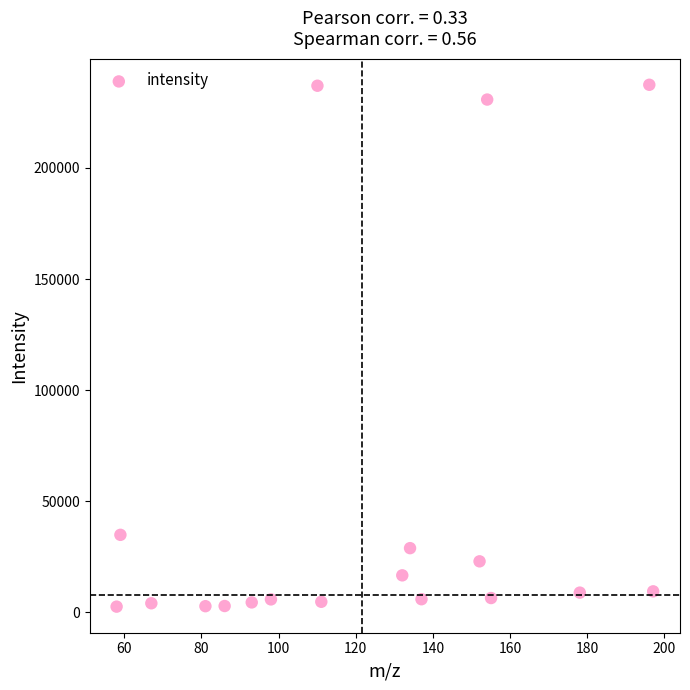

What Y value in the scatter plot is closest to 119978?

34824.4